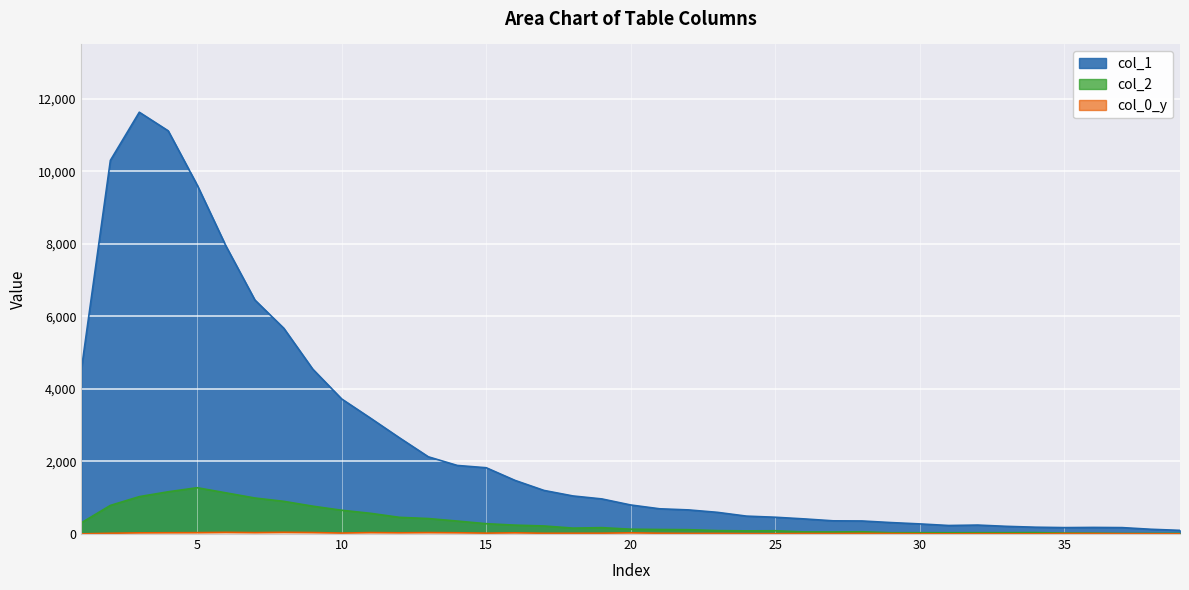

Which has a higher value, 19 or 13?

13